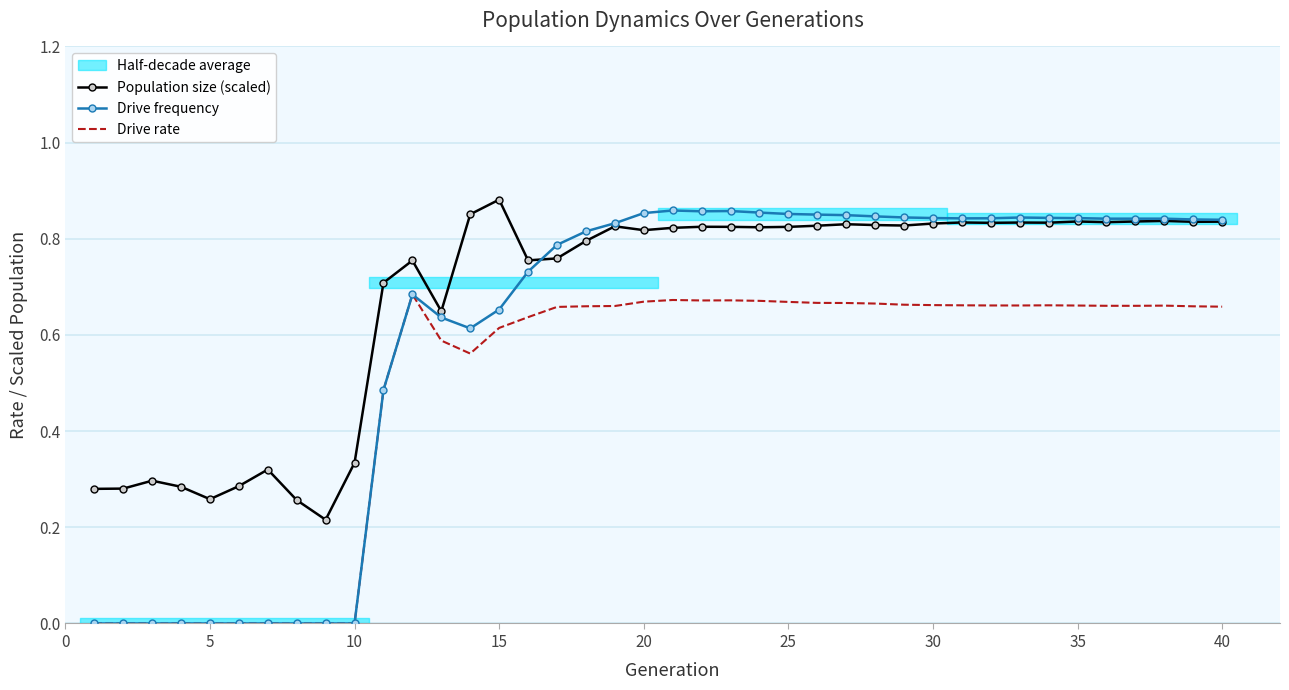

True or false: Drive rate and Population size (scaled) cross at least once.

False